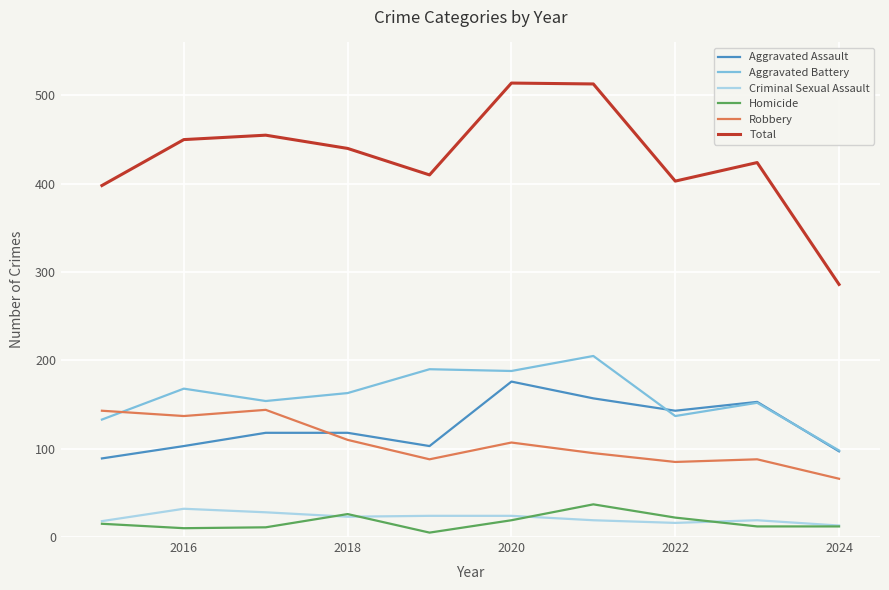

Which series has the largest range (max minus min)?

Total